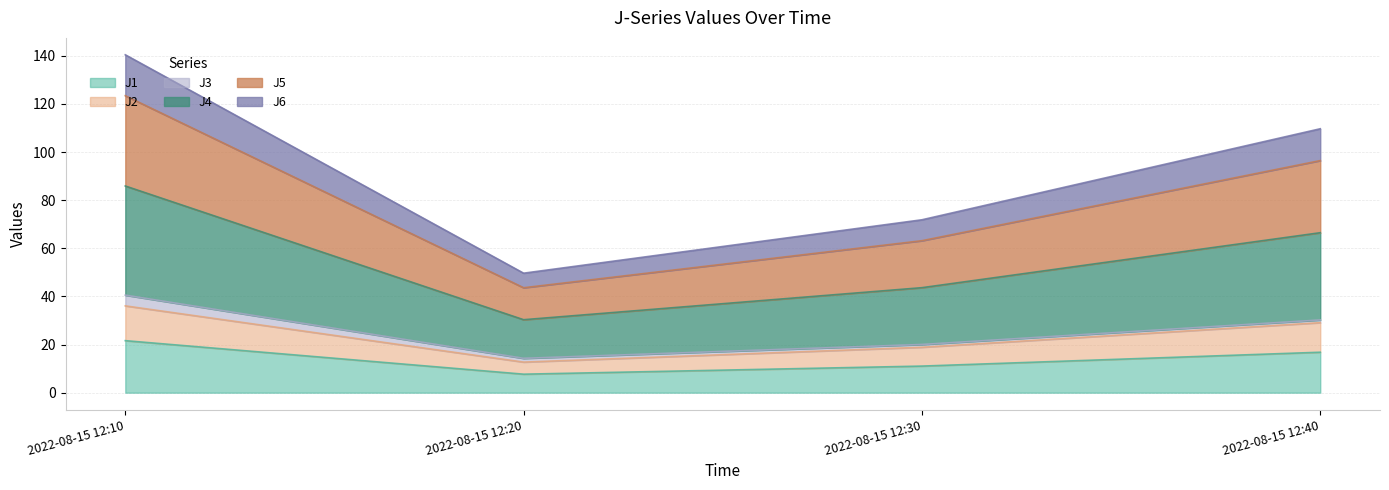

The value of J1 at 2022-08-15 12:40 is 16.8. True or false?

True